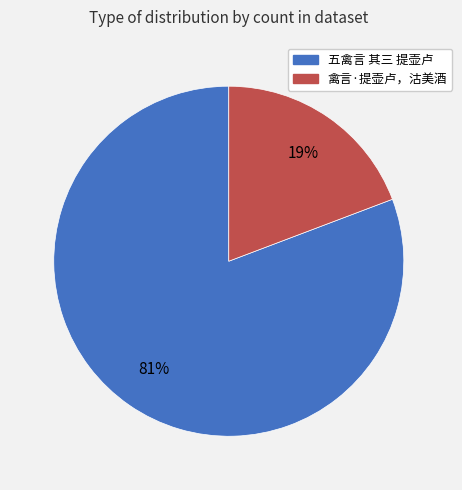

The 禽言·提壶卢，沽美酒 slice represents 6% of the pie. True or false?

False